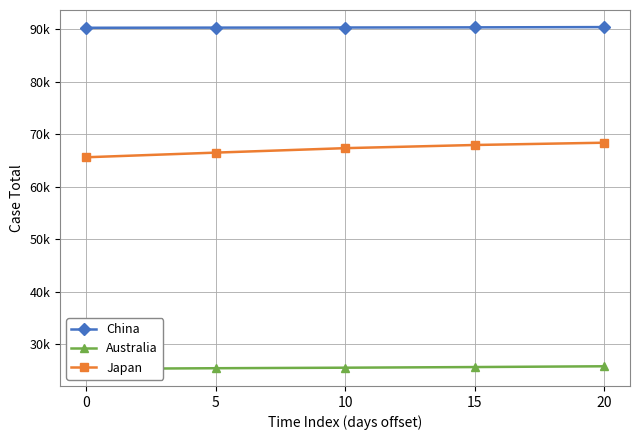

Rank the series by their maximum value, from lowest to highest.

Australia, Japan, China